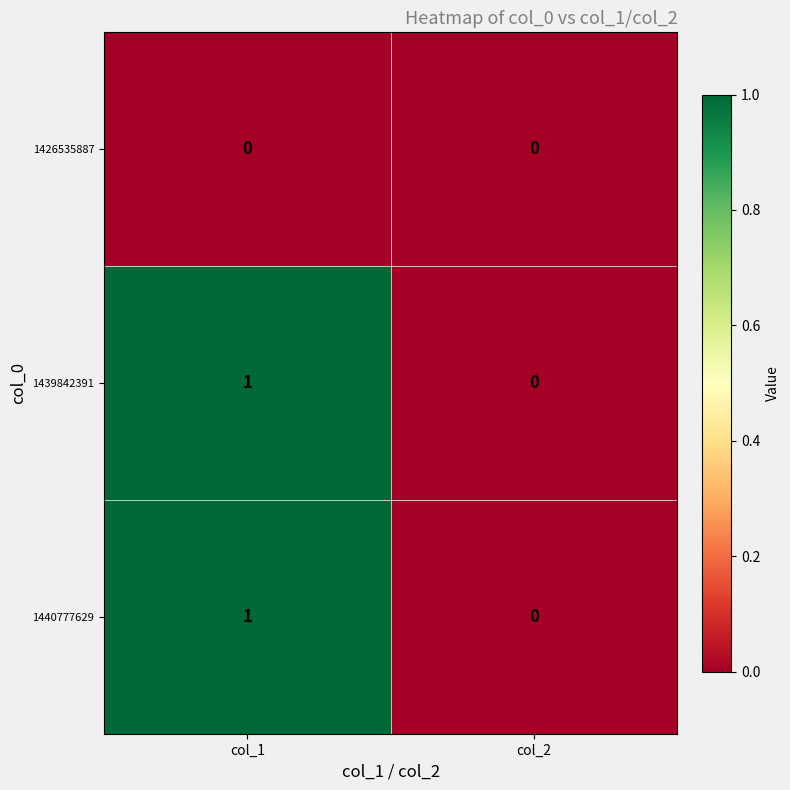

Reading left to right, extract all data points from this chart.

1426535887: col_1=0	col_2=0
1439842391: col_1=1	col_2=0
1440777629: col_1=1	col_2=0